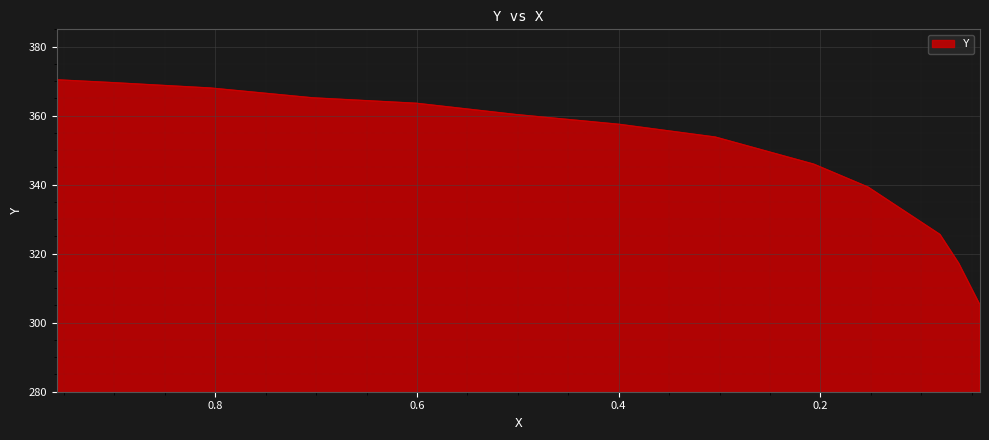

Rank the categories by value from lowest to highest.

0.0417, 0.0628, 0.0814, 0.1527, 0.2065, 0.3042, 0.3993, 0.5017, 0.6004, 0.7033, 0.8047, 0.9034, 0.9572